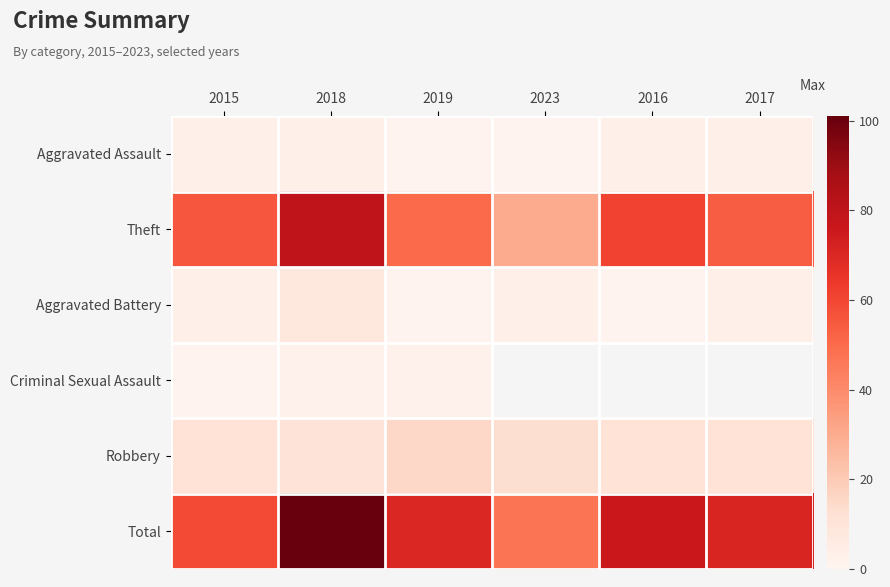

What is the total value across all series at 2019?

139.0